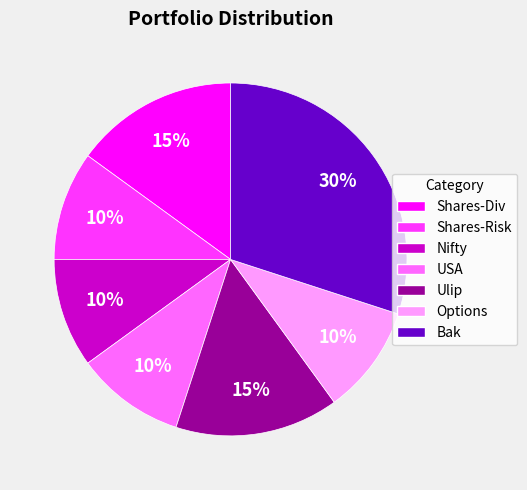

How many slices are in this pie chart?

7